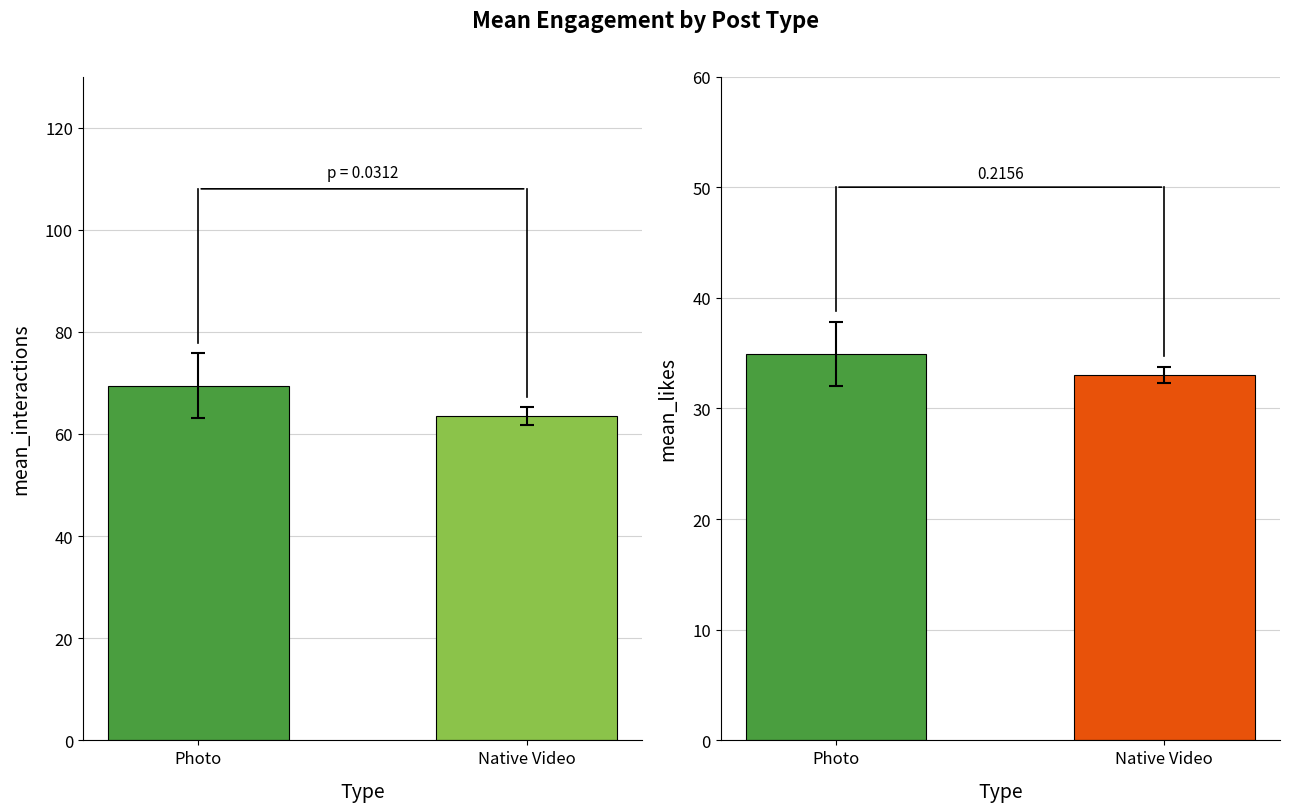

How many groups of bars are there?

2